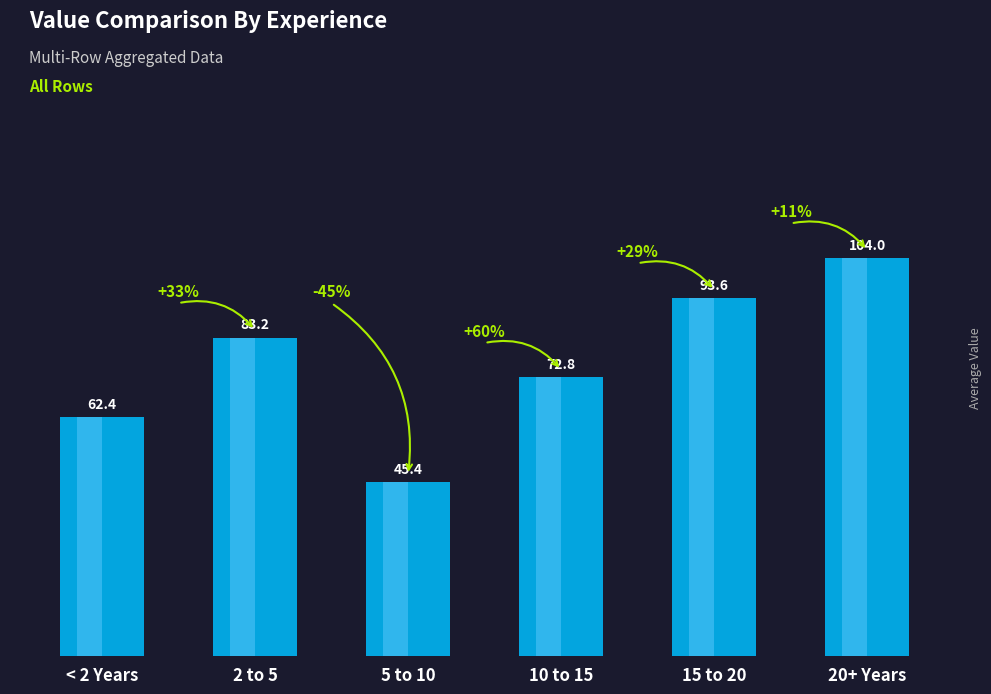

True or false: the data shows 146.7 at 20+ Years.

False